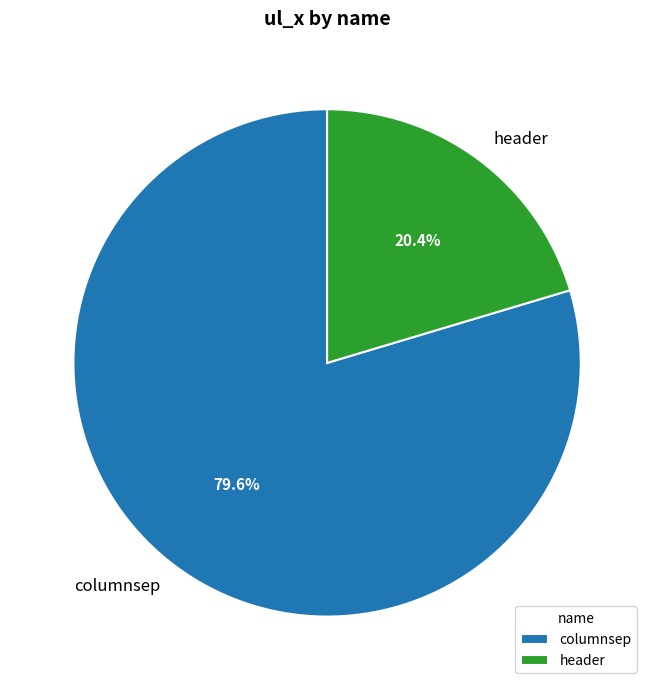

To the nearest percent, what is the difference between the largest and smallest slice percentages?

59%